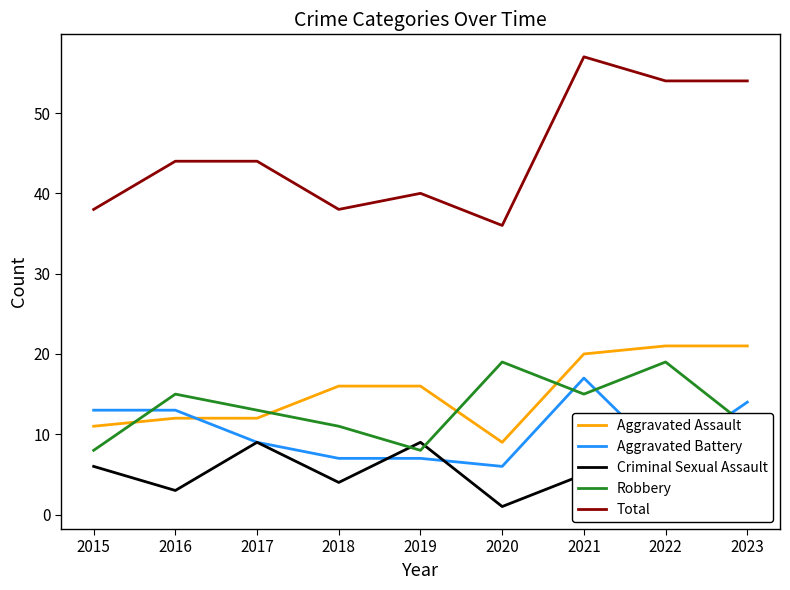

Which category has the highest value in the Aggravated Battery series?

2021